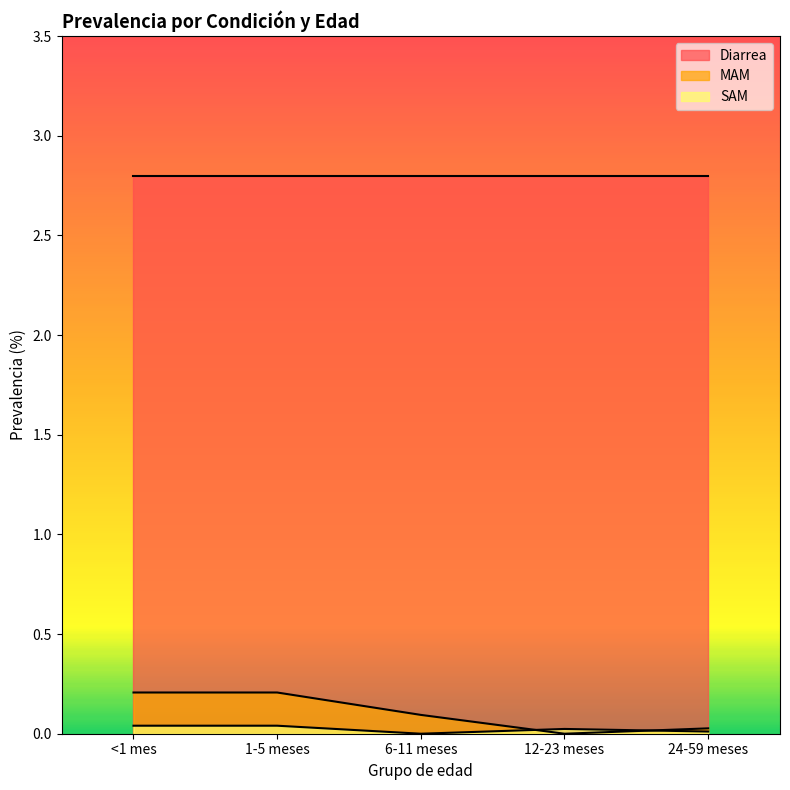

How many intersections are there between MAM and SAM?

2